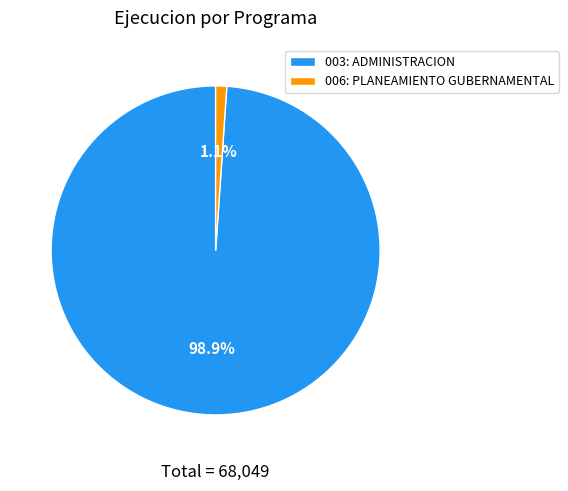

Which slice is the largest?

003: ADMINISTRACION